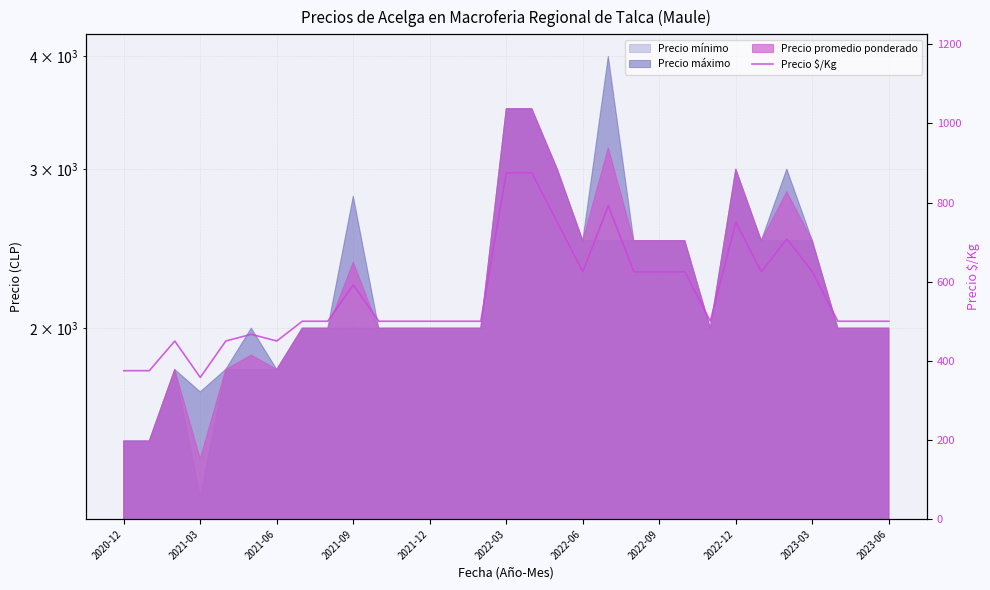

What is the ratio of the value at 22 to the value at 2020-12?

1.7